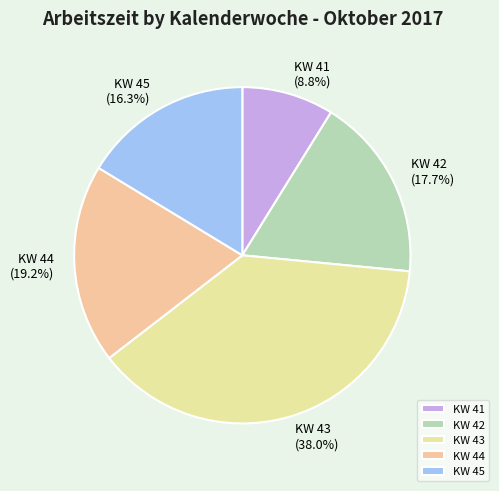

How many slices are in this pie chart?

5